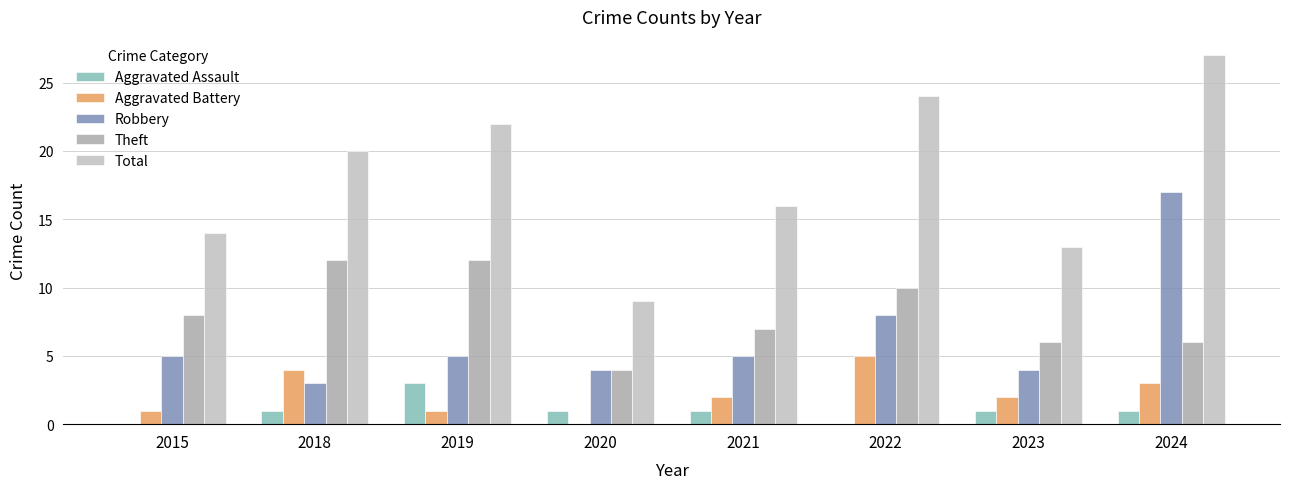

How many categories are shown in the chart?

8